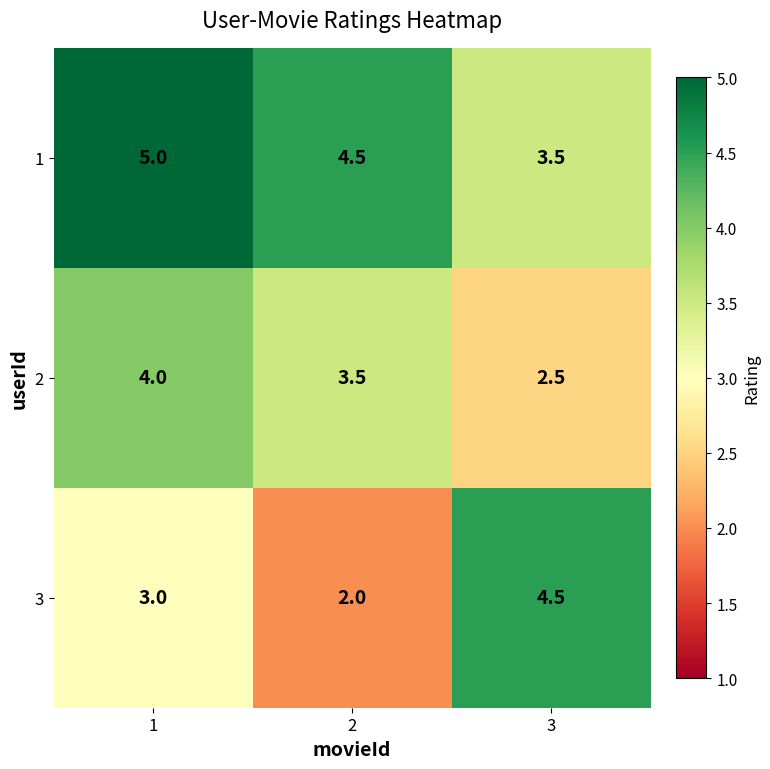

Which series has the largest range (max minus min)?

3